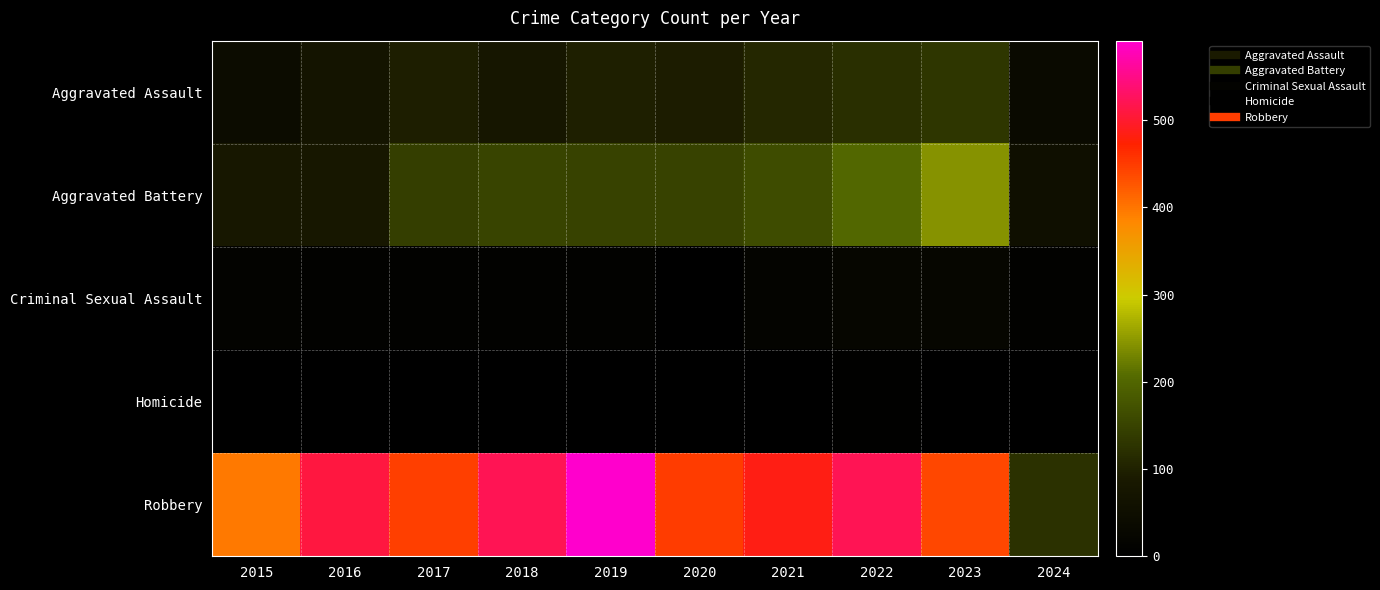

At which category does the chart reach its peak across all series?

2019